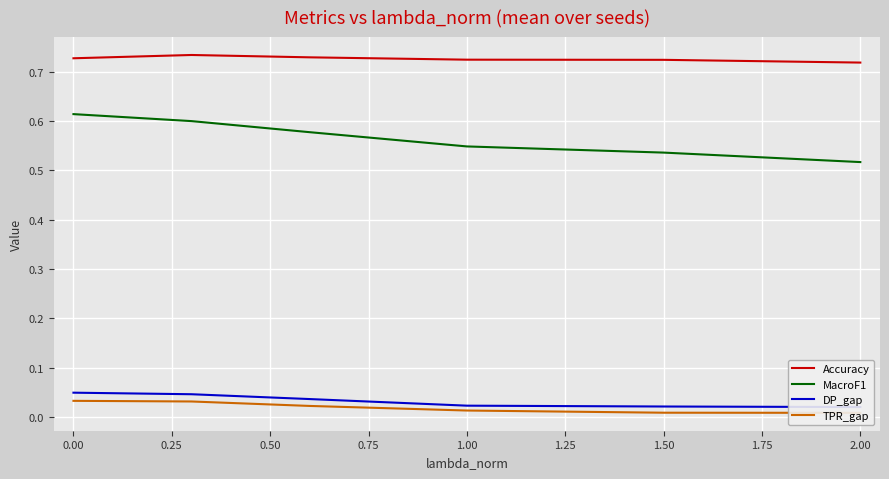

Reading right to left, transcribe all the data shown in this chart.

Accuracy: 0.7	0.7	0.7	0.7	0.7	0.7
MacroF1: 0.5	0.5	0.5	0.6	0.6	0.6
DP_gap: 0.0	0.0	0.0	0.0	0.0	0.0
TPR_gap: 0.0	0.0	0.0	0.0	0.0	0.0